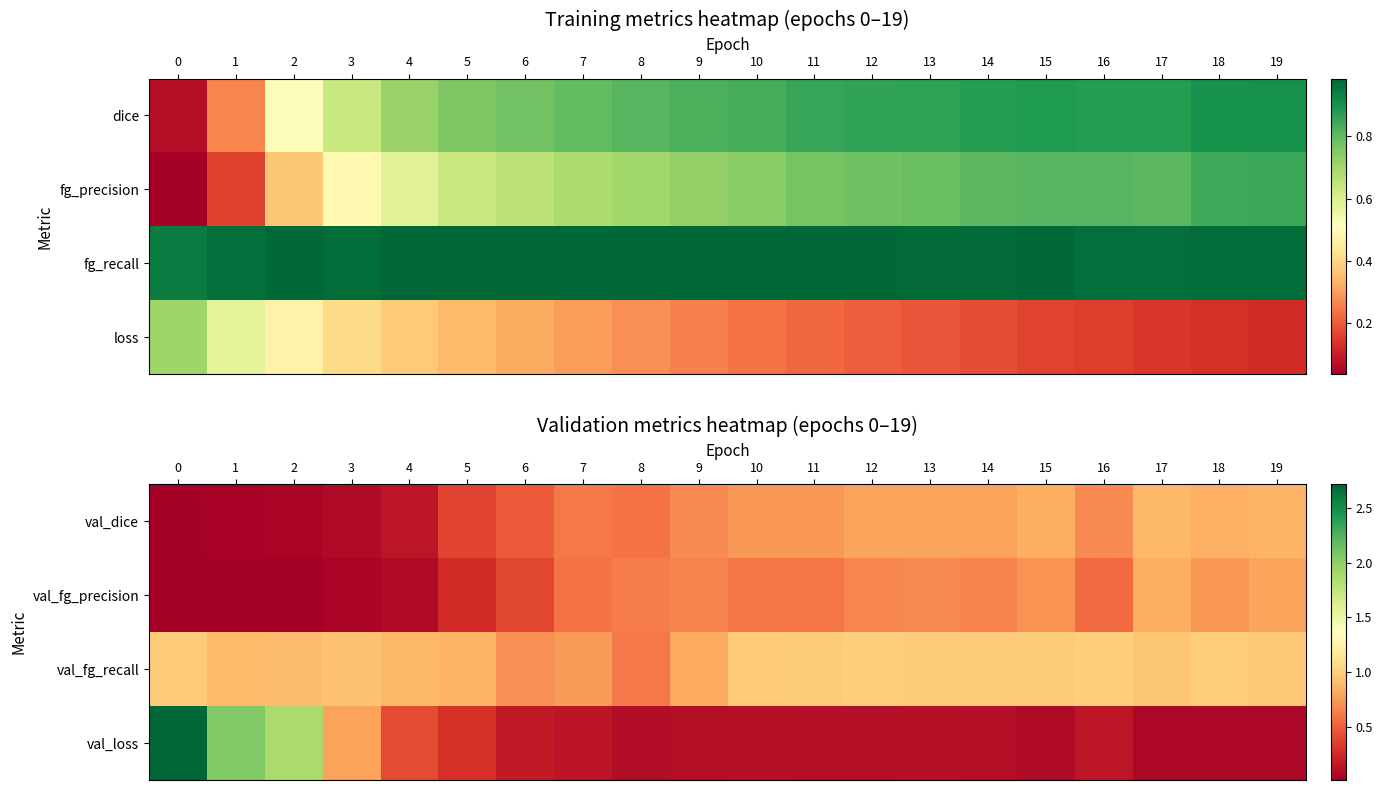

List the series in order of their peak value, highest first.

val_loss, val_fg_recall, val_dice, val_fg_precision